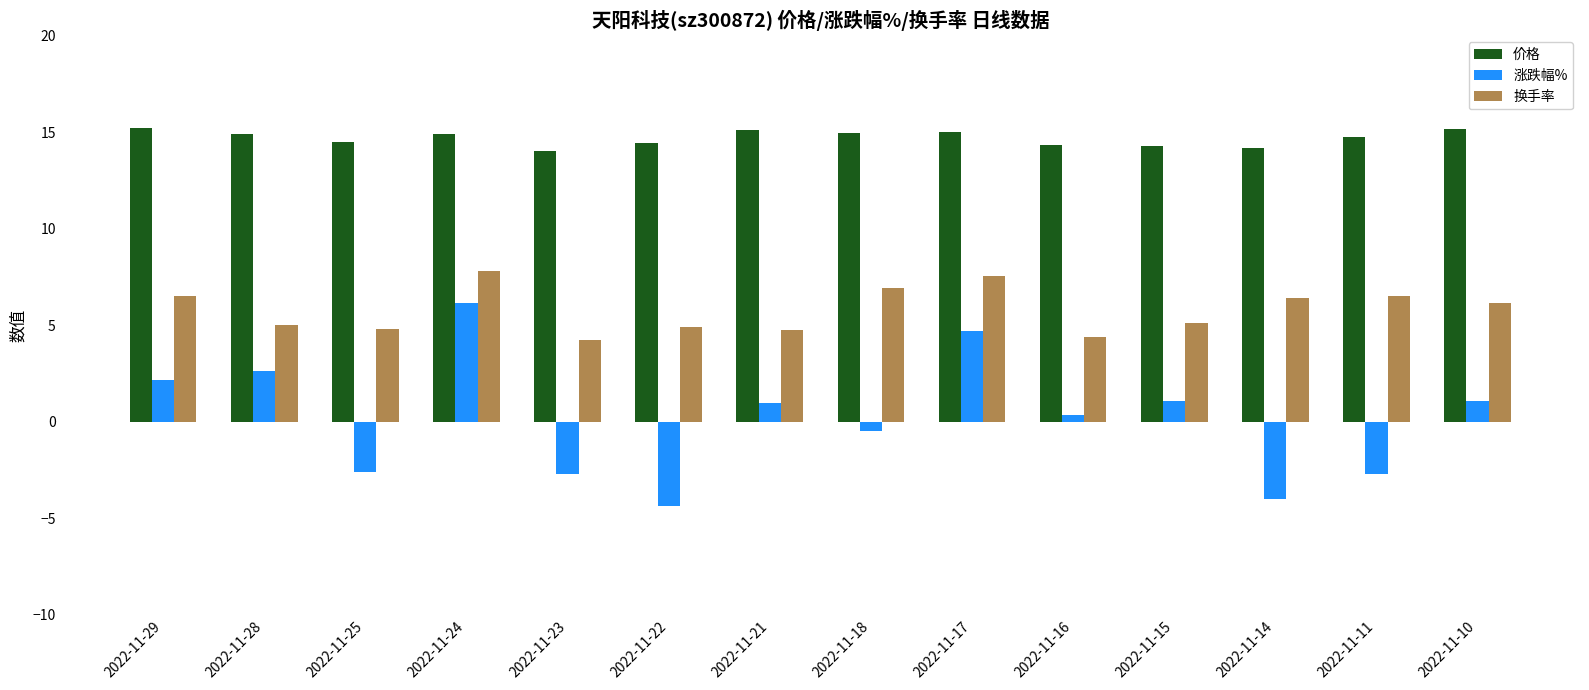

What is the difference between the second highest and second lowest values in the 换手率 series?

3.2